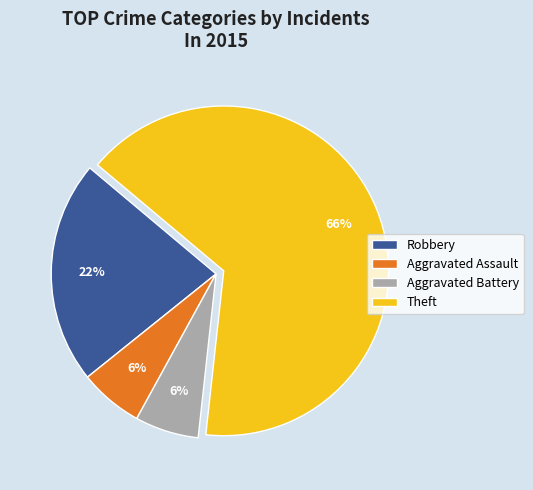

Approximately how many times larger is the value at Robbery compared to Theft?

0.3